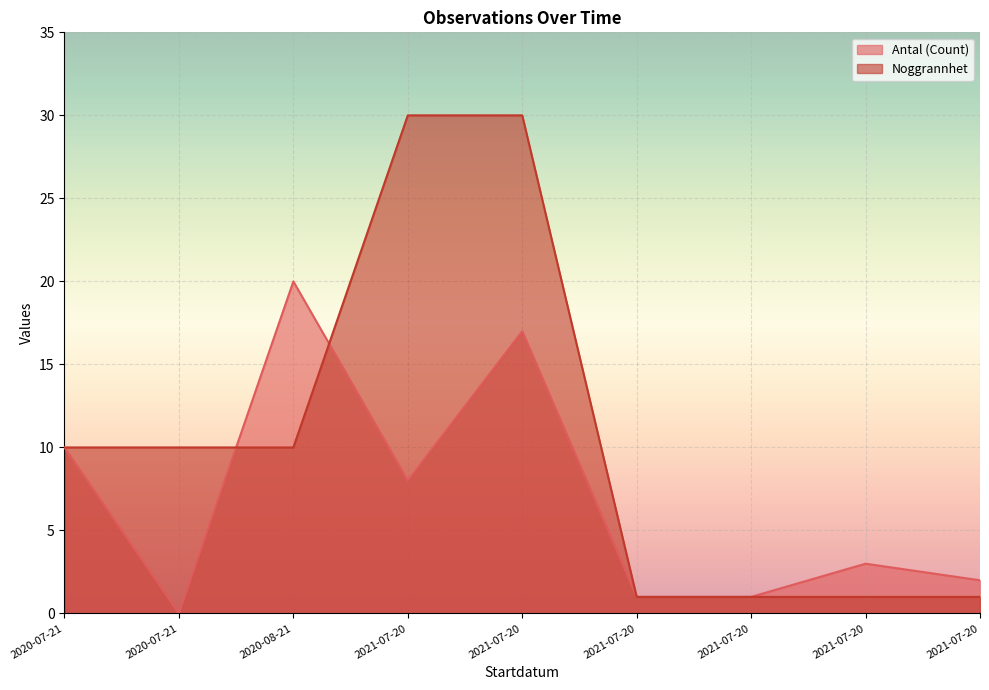

At which category does the chart reach its peak across all series?

2021-07-20